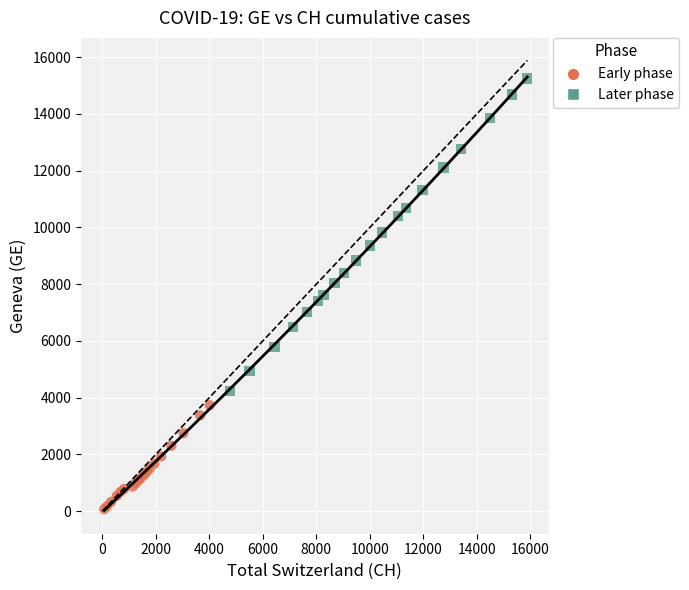

Which series reaches the maximum Y coordinate?

Later phase